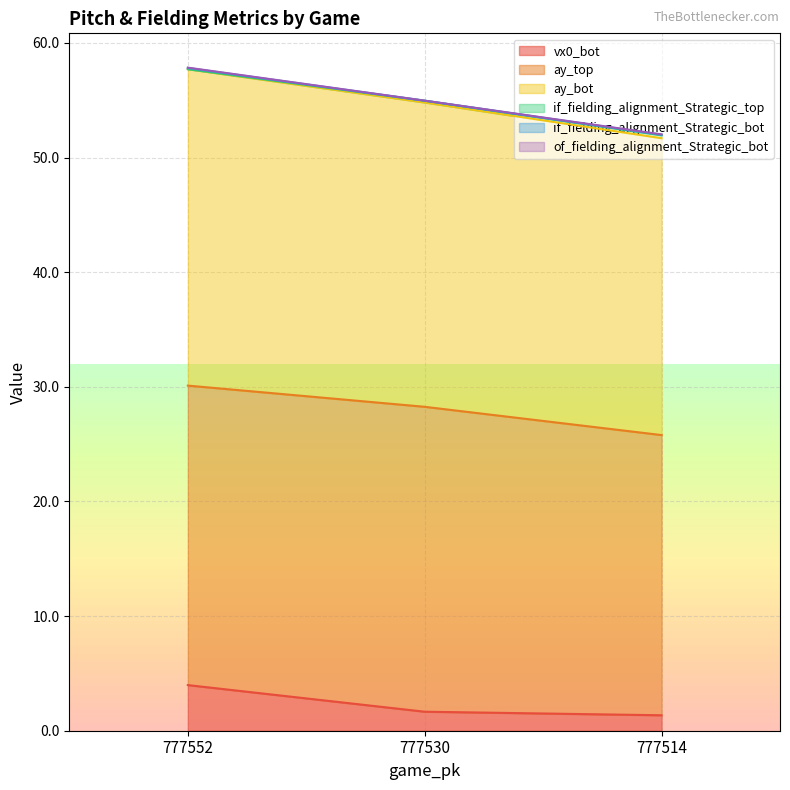

Which category has the highest value in the ay_bot series?

777552